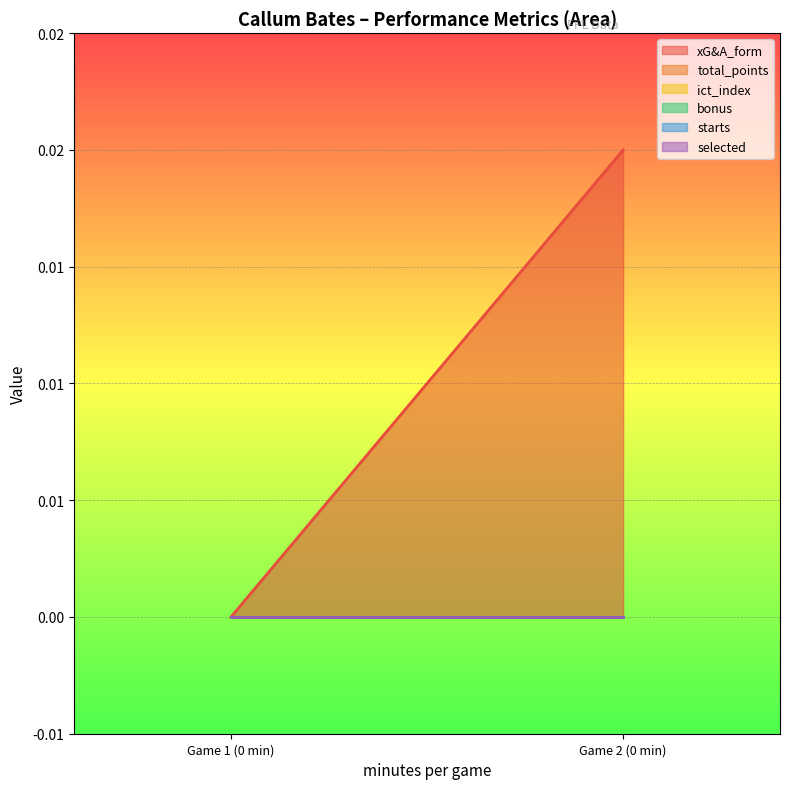

Is it true that xG&A_form equals -0.0 at 0.0?

False